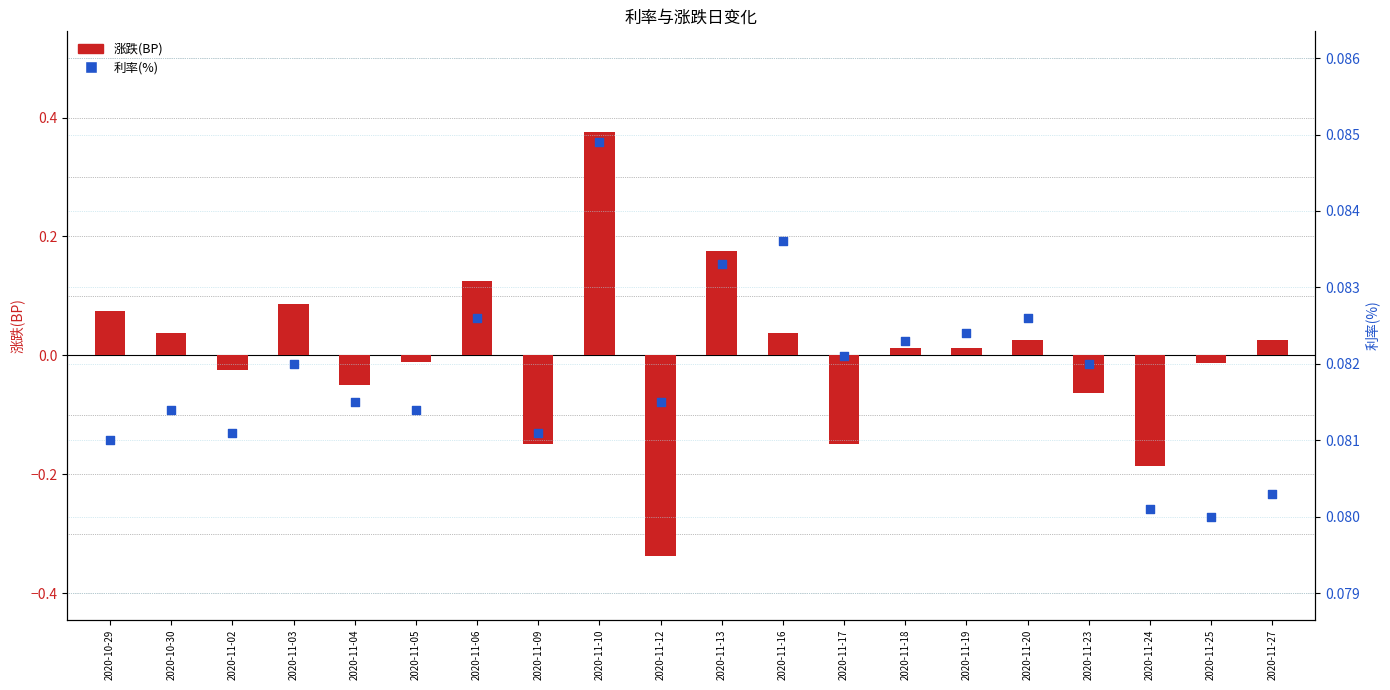

Which series reaches the minimum Y coordinate?

涨跌(BP)